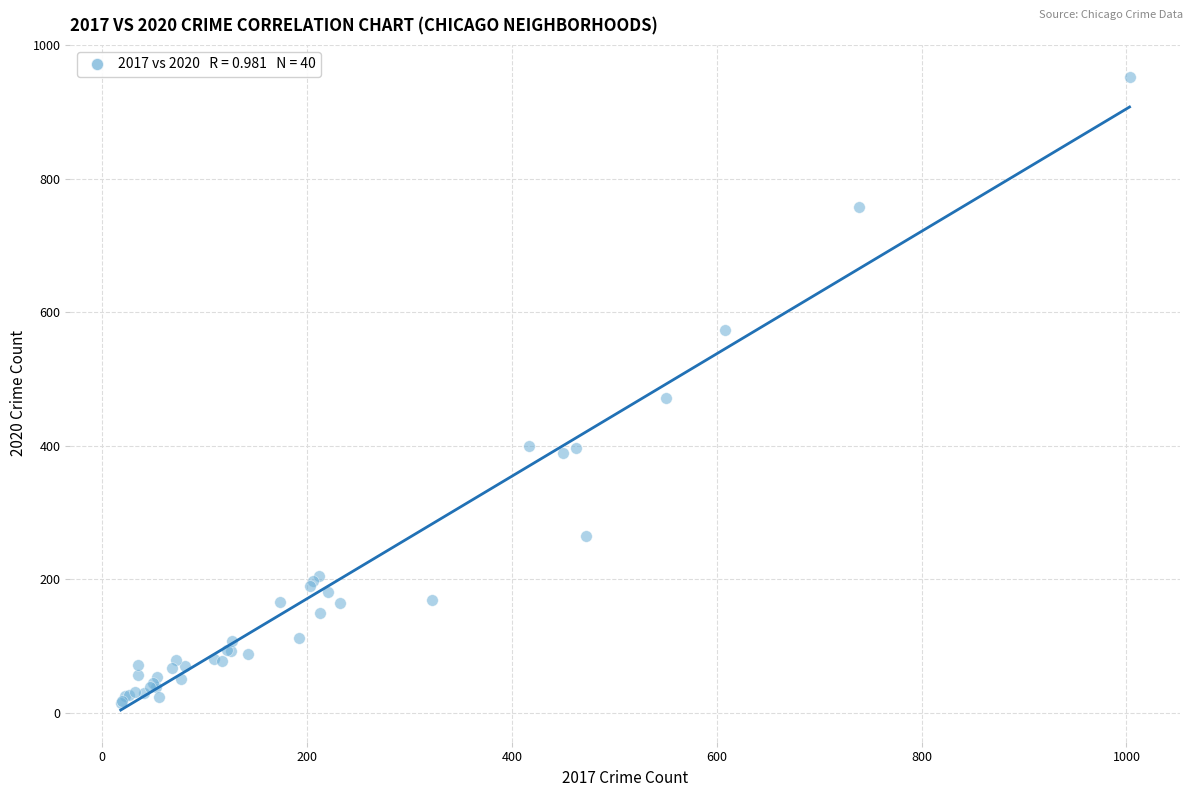

What Y value in the scatter plot is closest to 483?

472